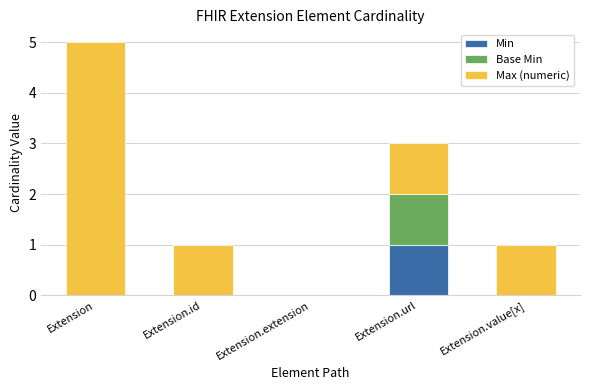

Count the number of data series in this chart.

3